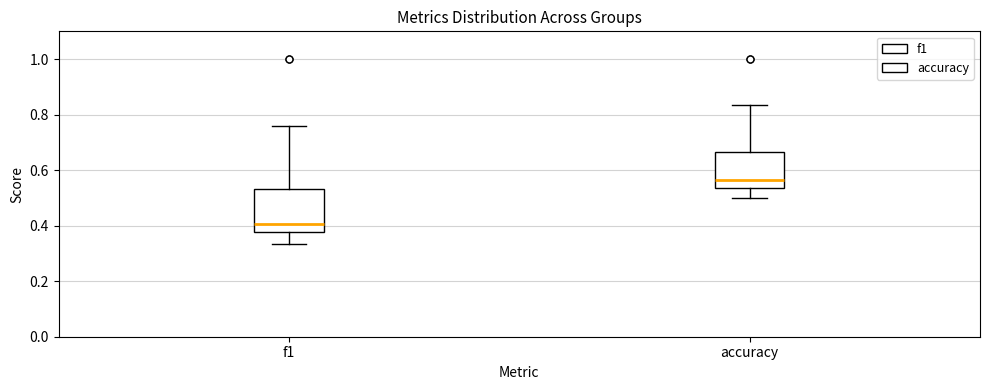

Which box's median line is the lowest?

f1